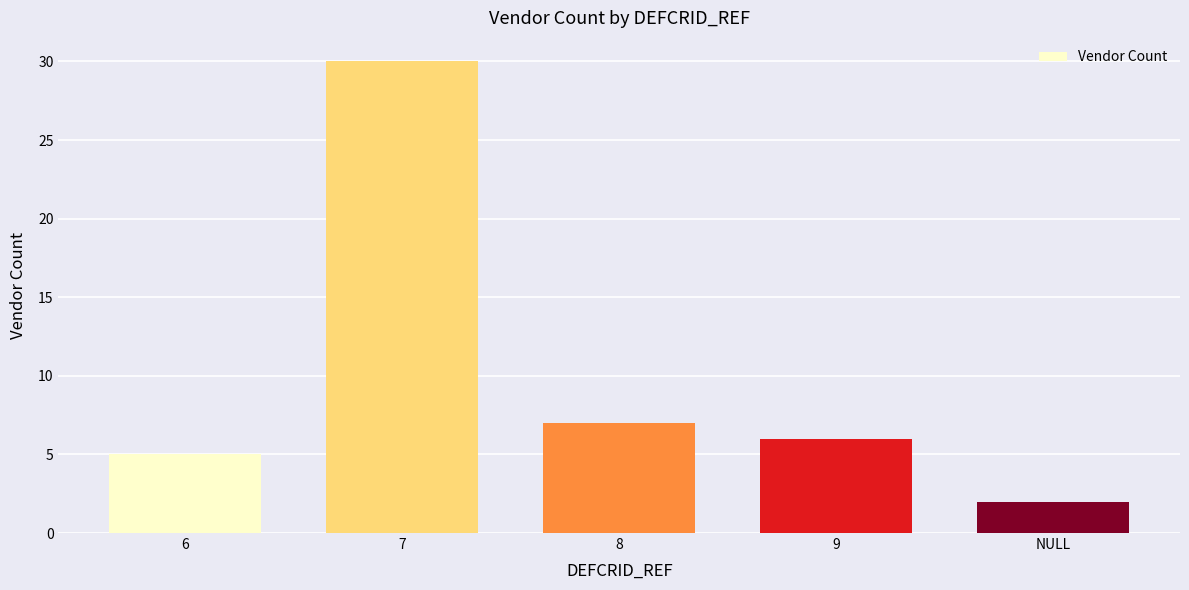

What is the greatest value displayed?

30